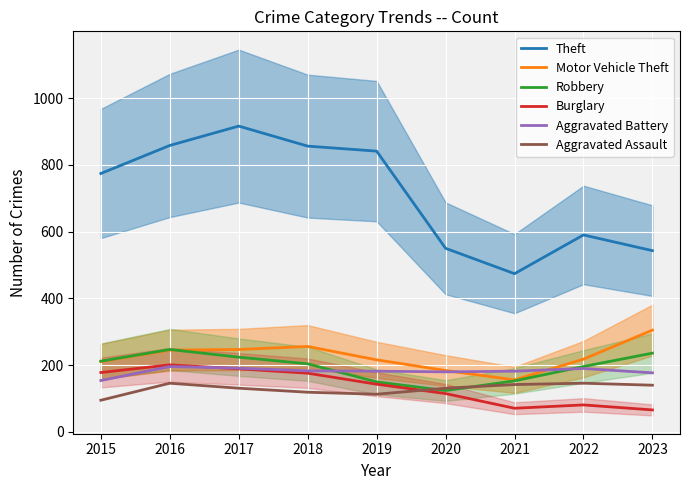

At which category does Aggravated Battery reach its first local peak?

2016